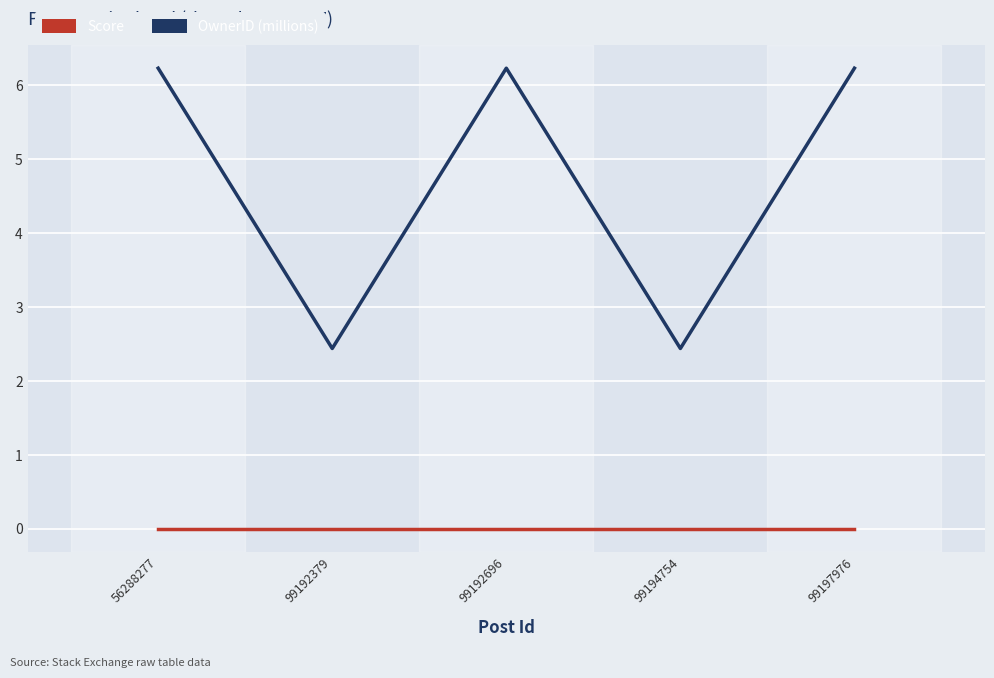

What is the minimum value for OwnerID (millions)?

2.4